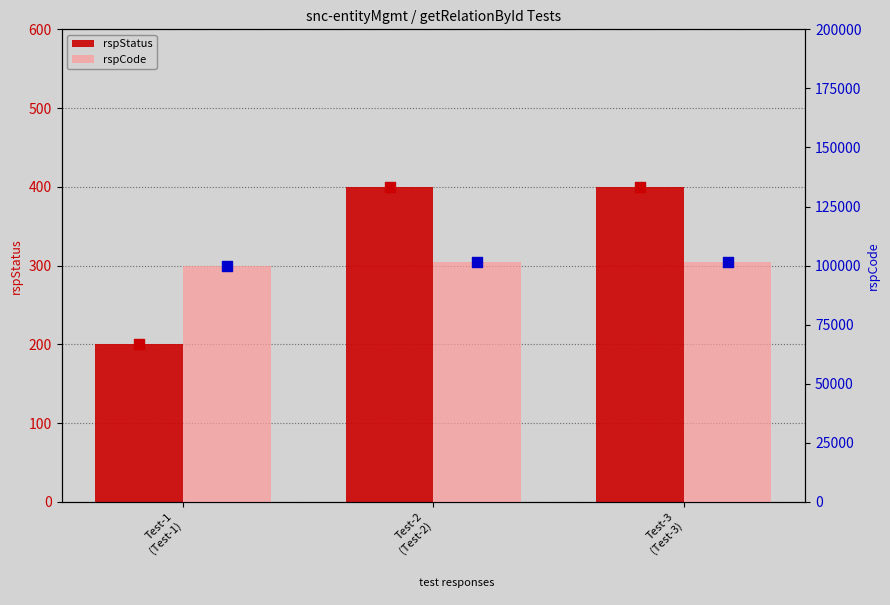

Is the value of rspCode at Test-2
(Test-2) greater than the value of rspStatus at Test-1
(Test-1)?

Yes